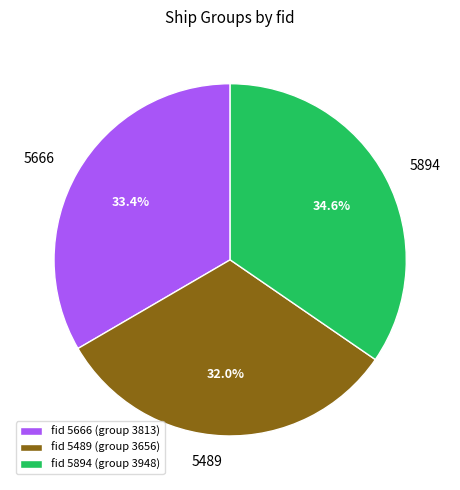

Is there any slice that represents more than half of the pie?

No